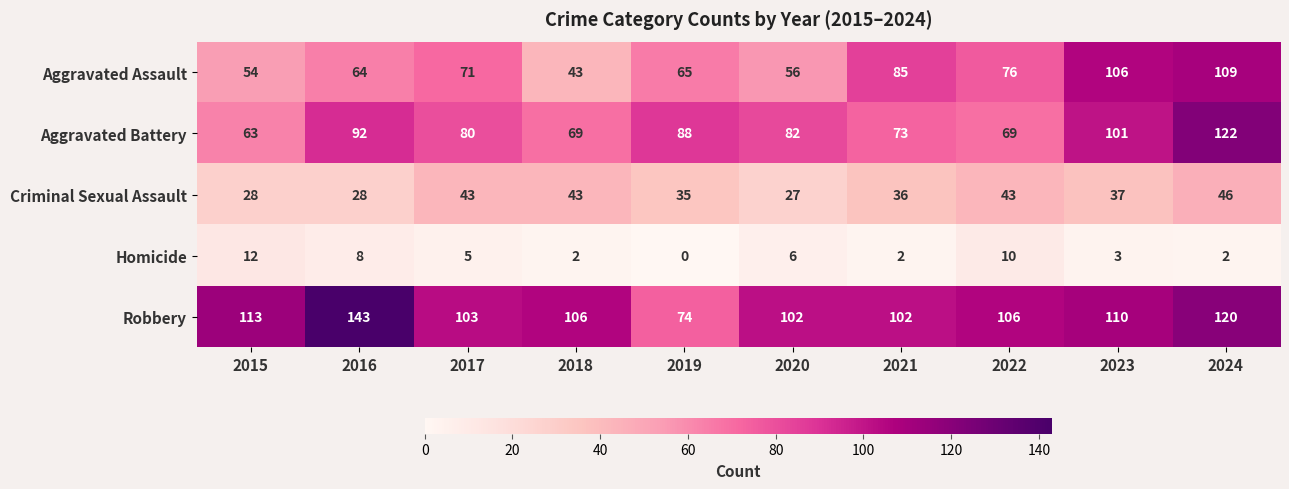

List the series in order of their peak value, highest first.

Robbery, Aggravated Battery, Aggravated Assault, Criminal Sexual Assault, Homicide